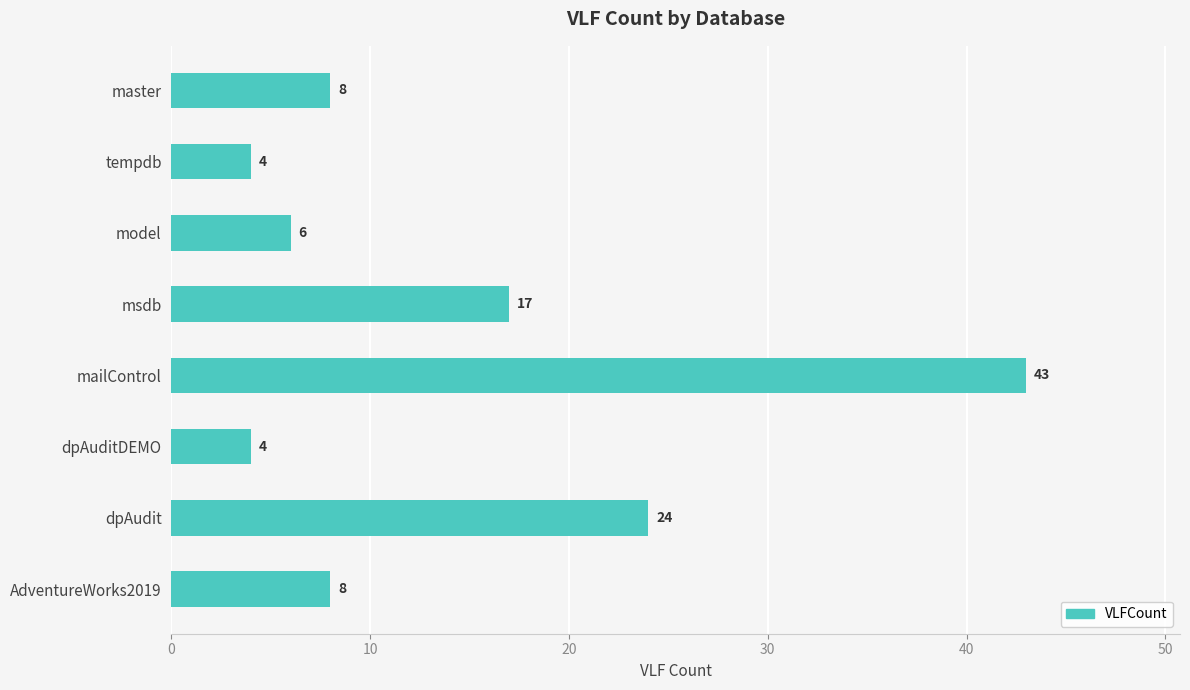

Reading bottom to top, list all the values displayed in this chart.

8	24	4	43	17	6	4	8